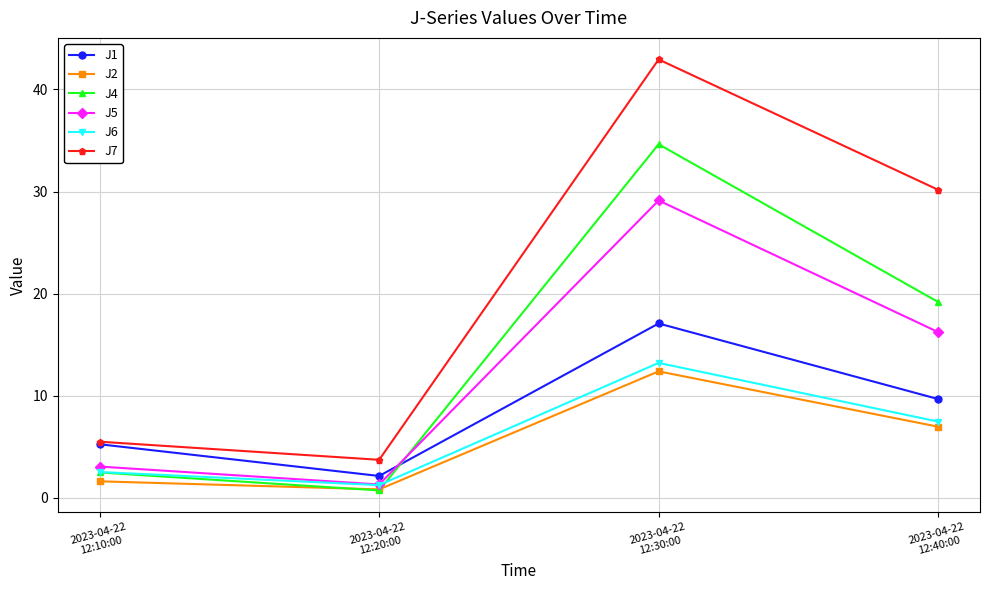

Which series changed the most between 2023-04-22
12:30:00 and 2023-04-22
12:40:00?

J4